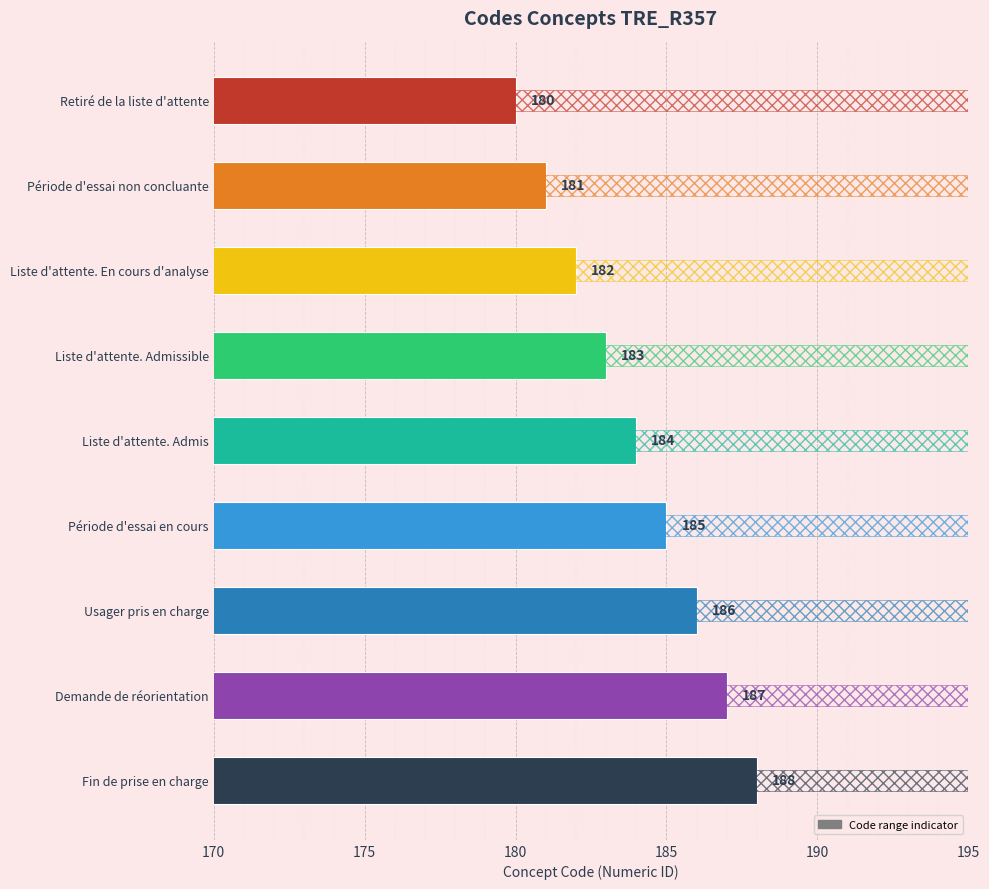

How many values exceed 184?

4